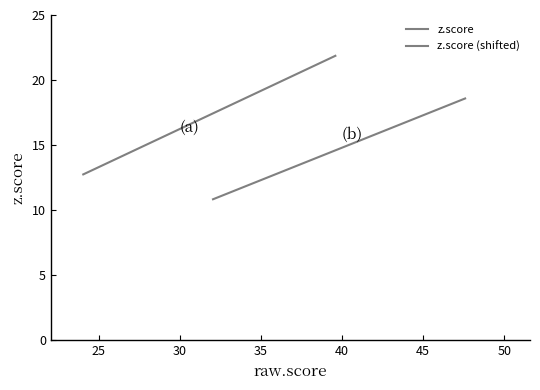

What is the difference between the highest and lowest values at 28.430487?

15.3